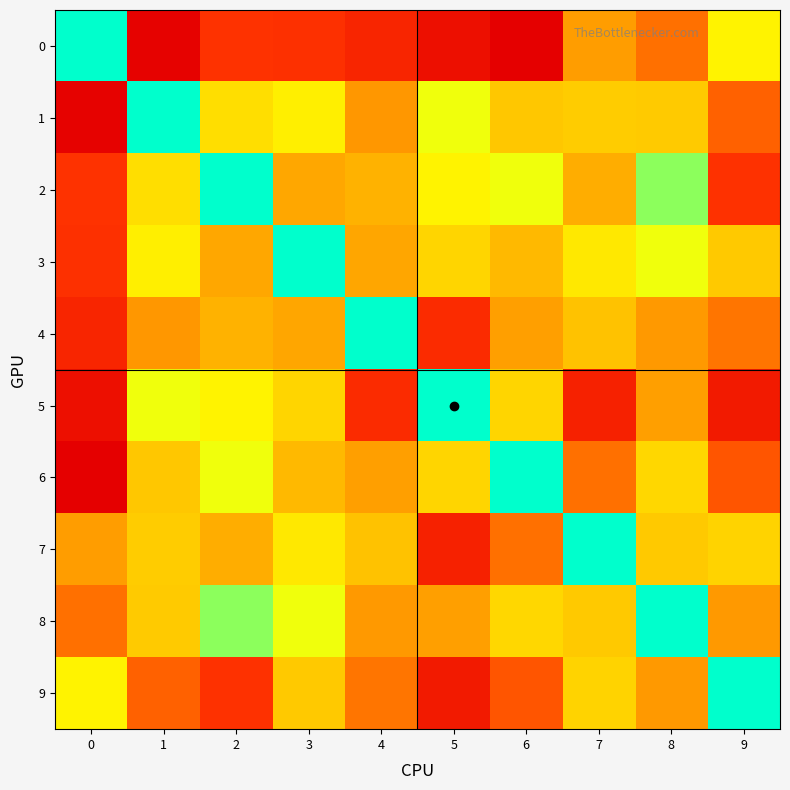

What is the total value across all series at 8?

16.9